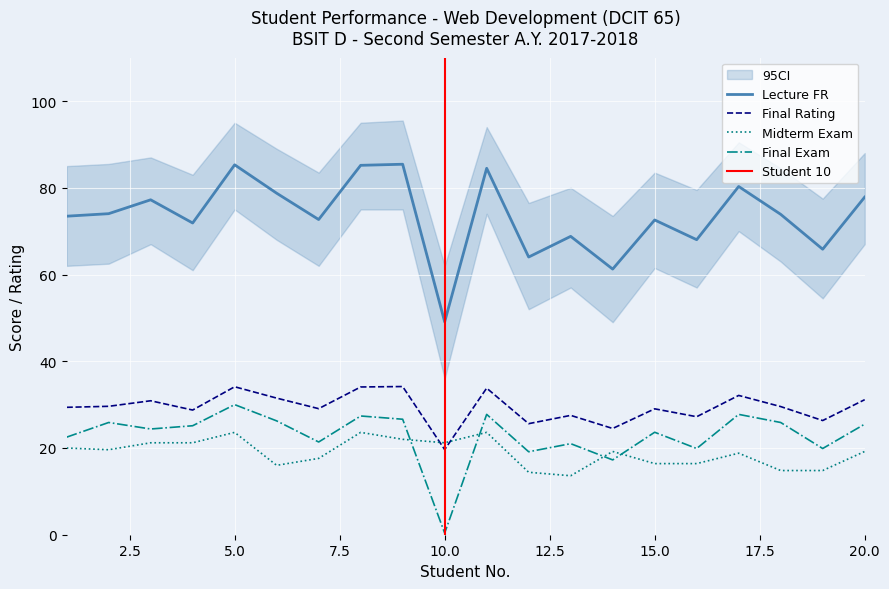

At which category is the sum across all series the highest?

5